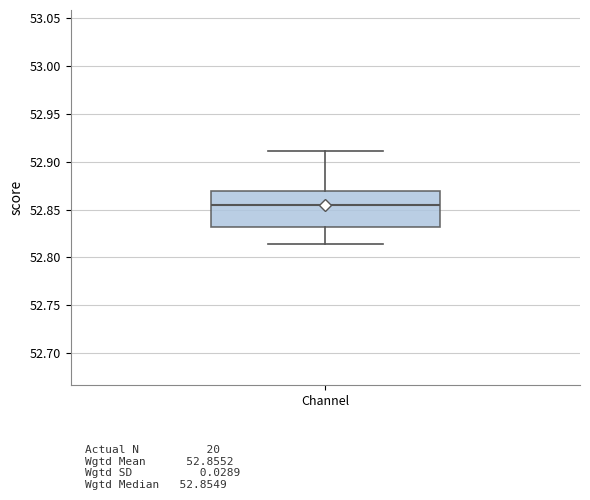

Transcribe this box plot: give where the median line is, the range the box spans, and where the two whiskers end, as read against the y-axis. The values are not printed on the chart, so give them approximately, as read against the axis.

median 52.855, box 52.830 to 52.870, whiskers 52.815 to 52.910